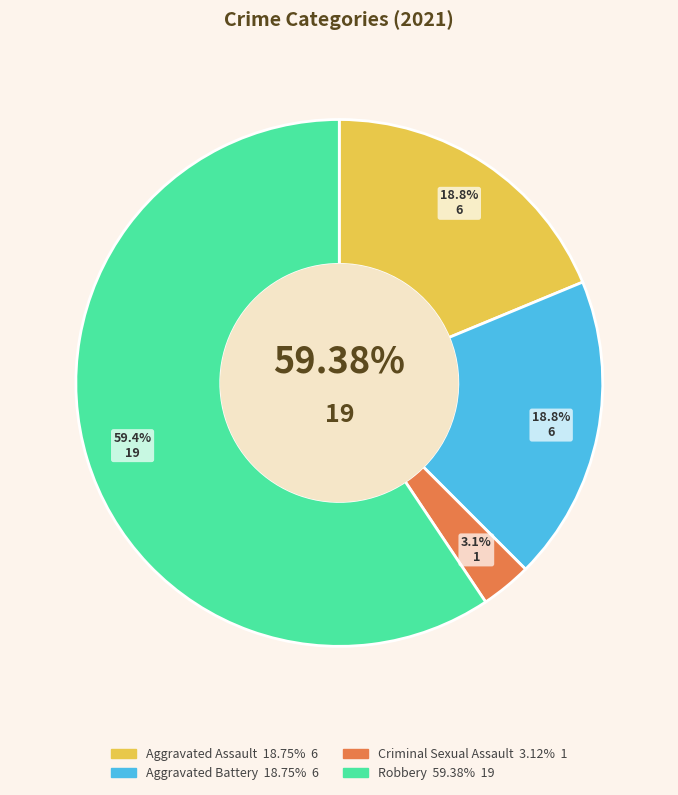

Which category has the biggest portion of the pie?

Robbery